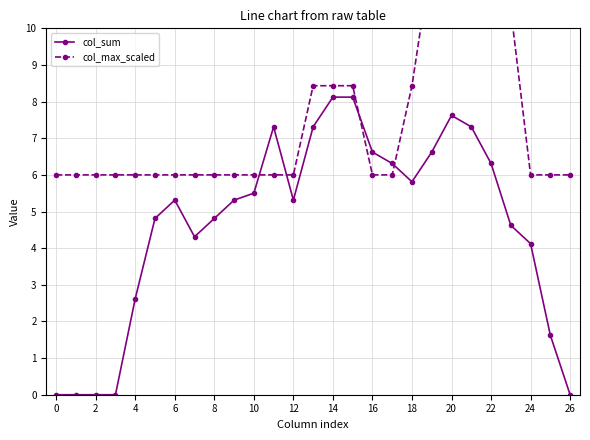

The col_sum series shows 8.4 at 22. True or false?

False